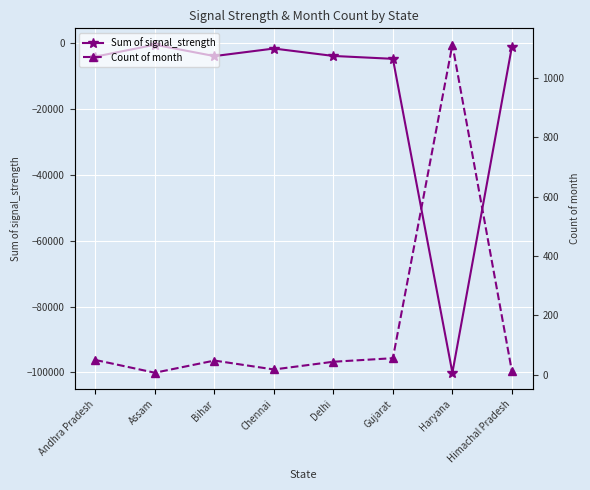

What is the sum of all Count of month values?

1347